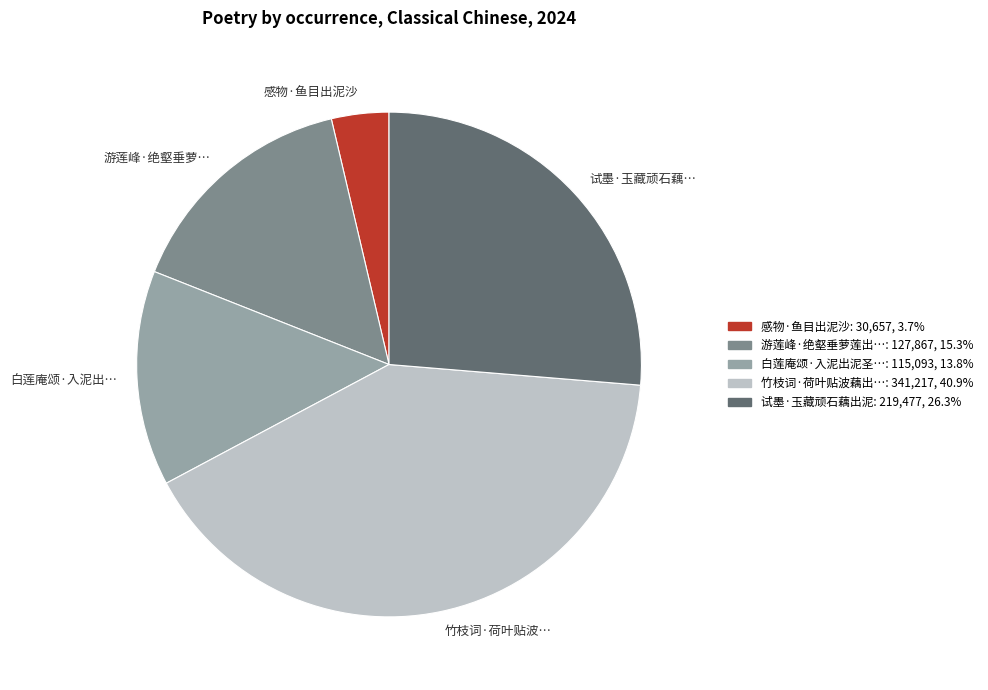

Is there any slice that represents more than half of the pie?

No